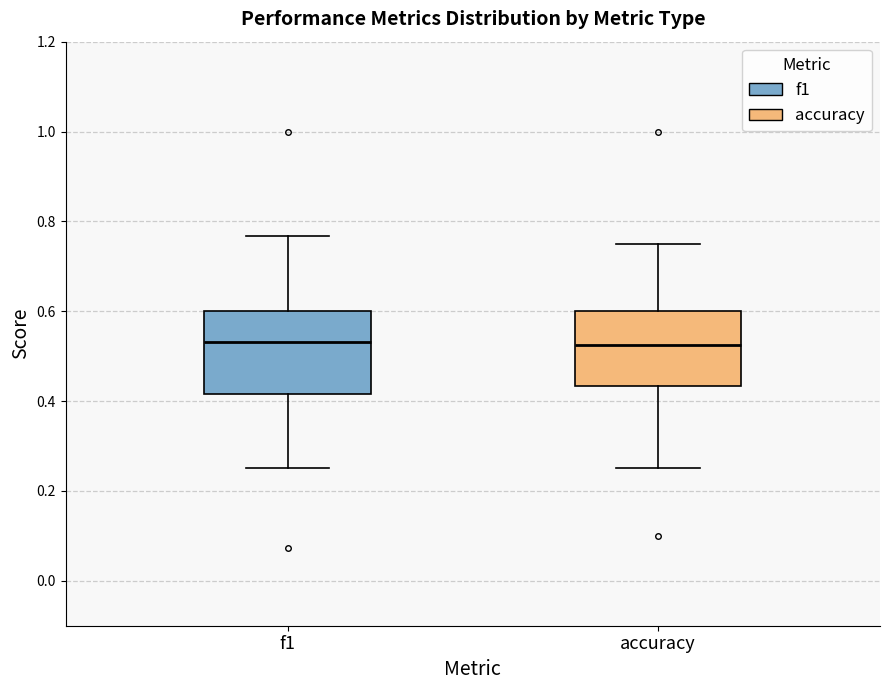

Reading left to right, transcribe this box plot: for each box, give where its median line is, the range the box spans, and where its two whiskers end, as read against the y-axis. The values are not printed on the chart, so give them approximately, as read against the axis.

f1: median 0.54, box 0.42 to 0.60, whiskers 0.26 to 0.76
accuracy: median 0.52, box 0.44 to 0.60, whiskers 0.26 to 0.76